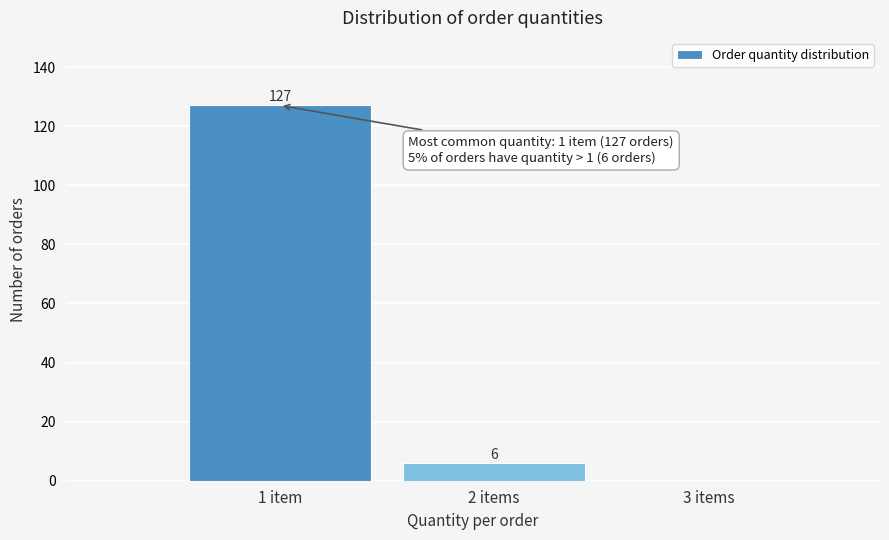

Reading right to left, what are all the values shown in this chart?

3 items=0	2 items=6	1 item=127